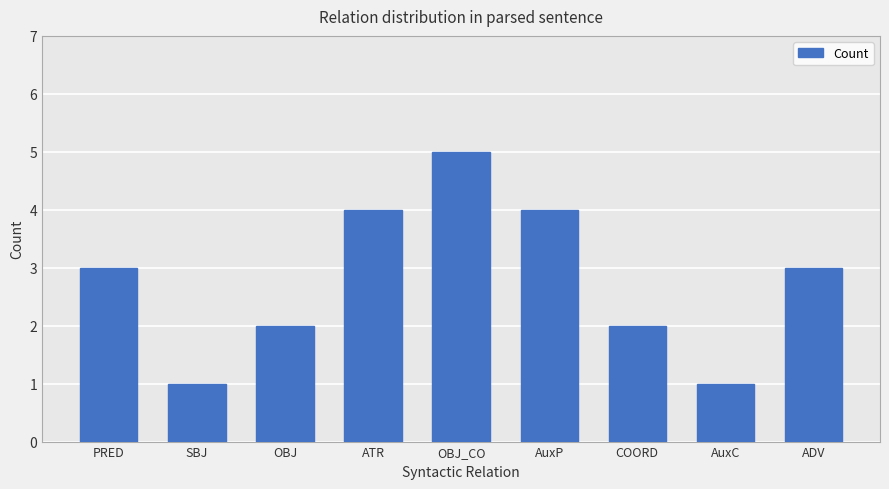

Are the bars grouped side by side (vs. stacked)?

No